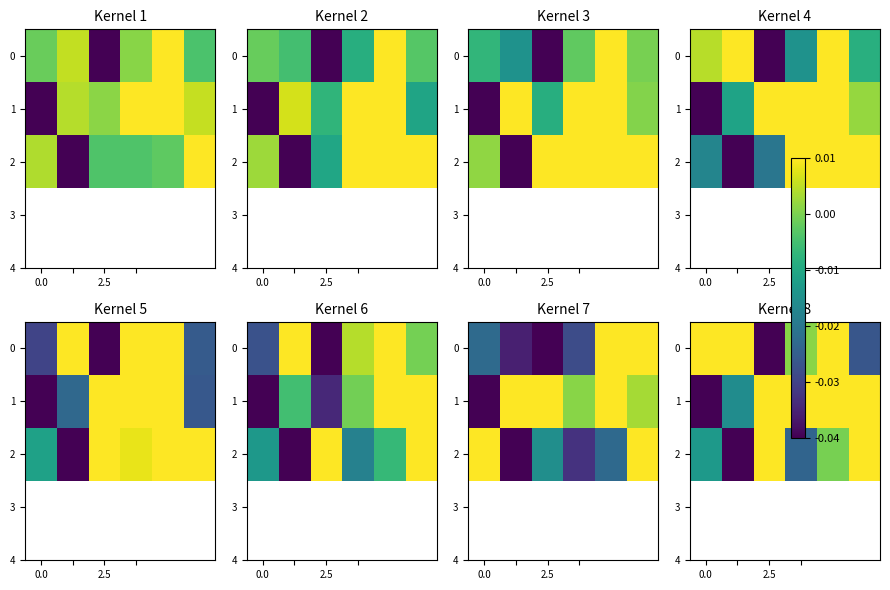

How many data points does each series have?

6